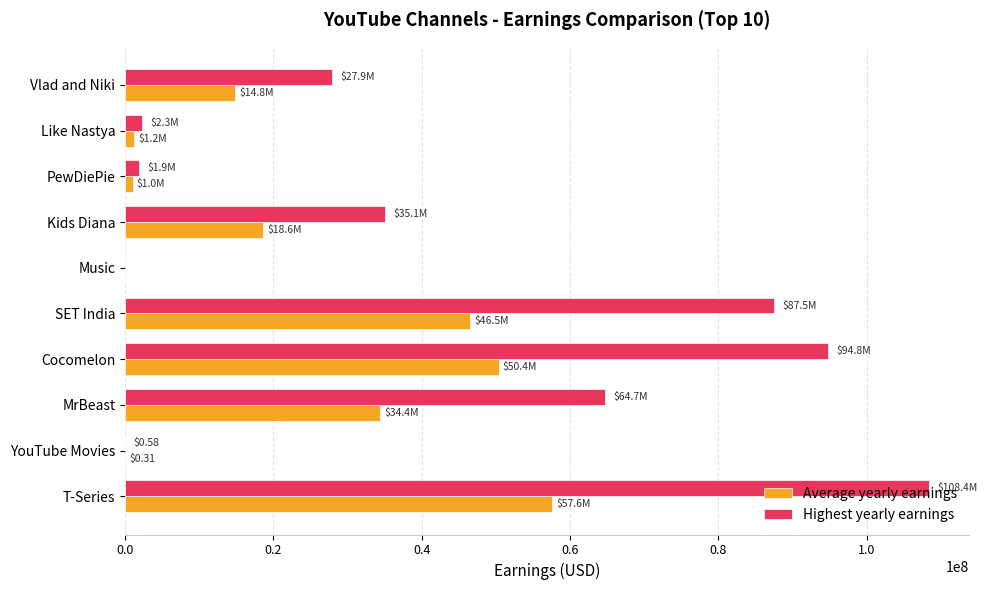

What is the sum of the Highest yearly earnings values at Cocomelon and T-Series?

203200000.0